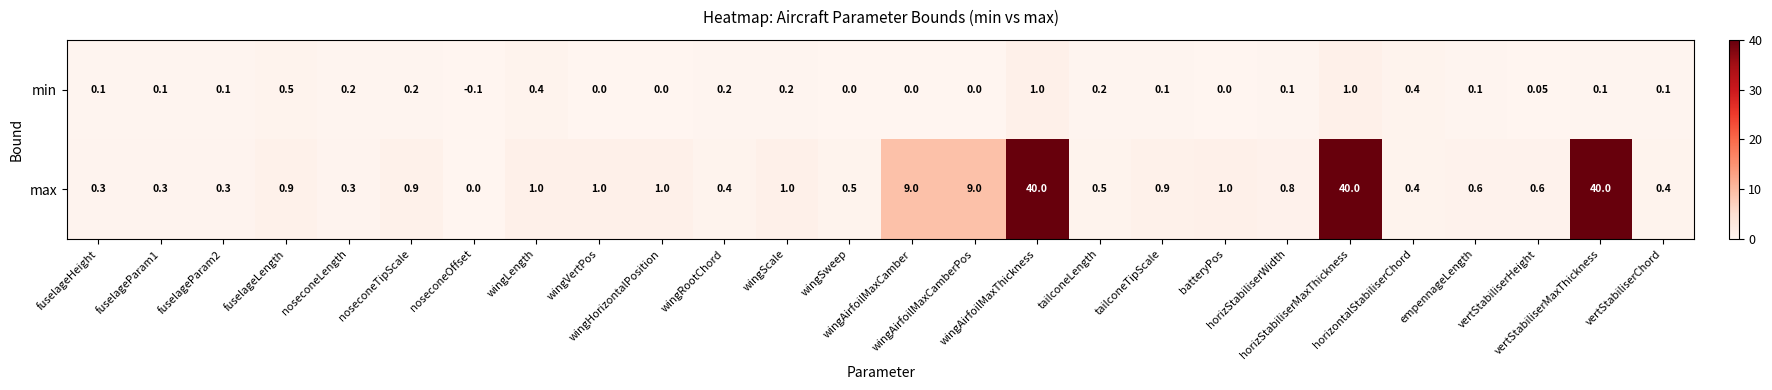

Which series has the largest total across all categories?

max